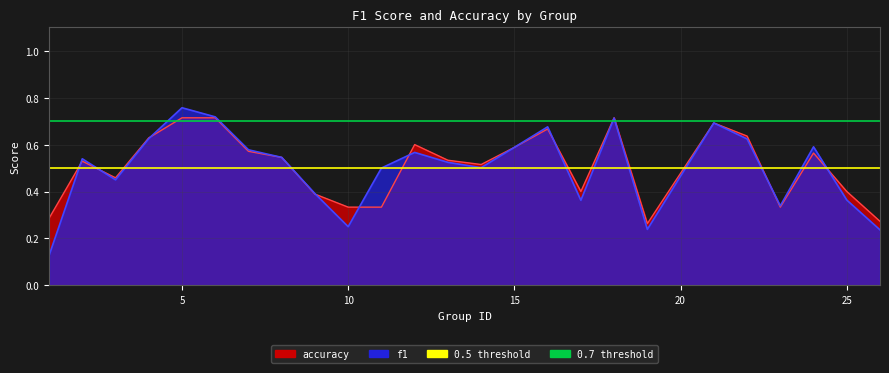

How many lines are shown in the chart?

2